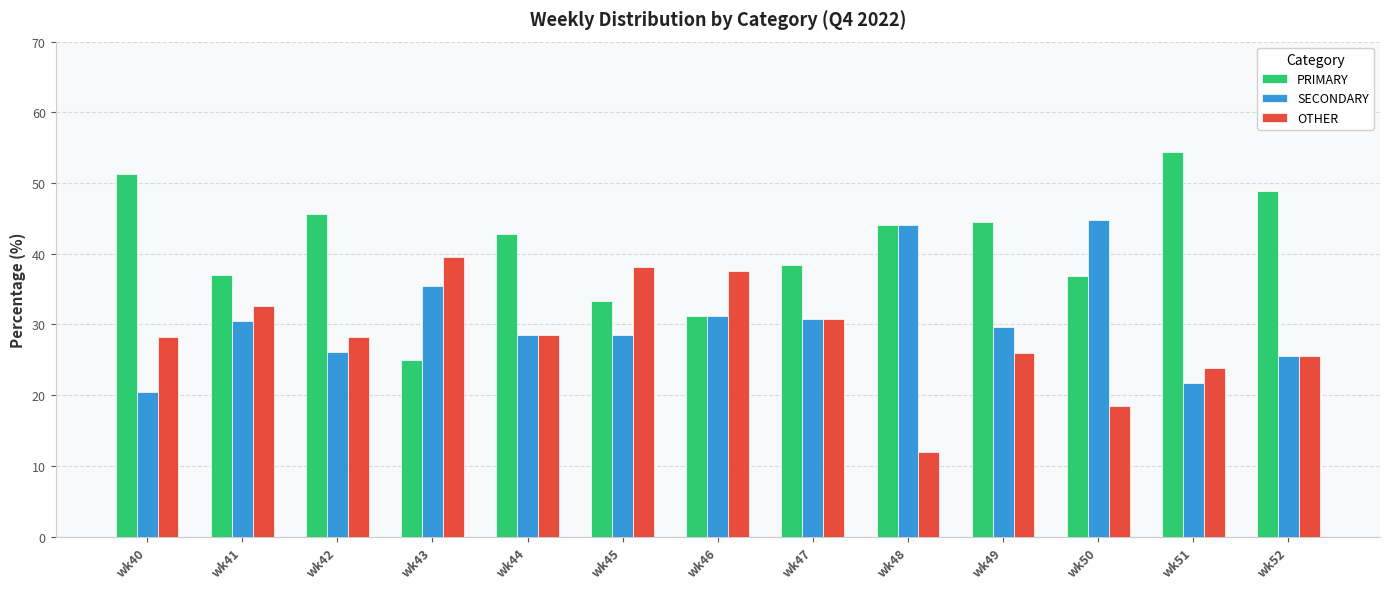

Rank the series by their maximum value, from lowest to highest.

OTHER, SECONDARY, PRIMARY